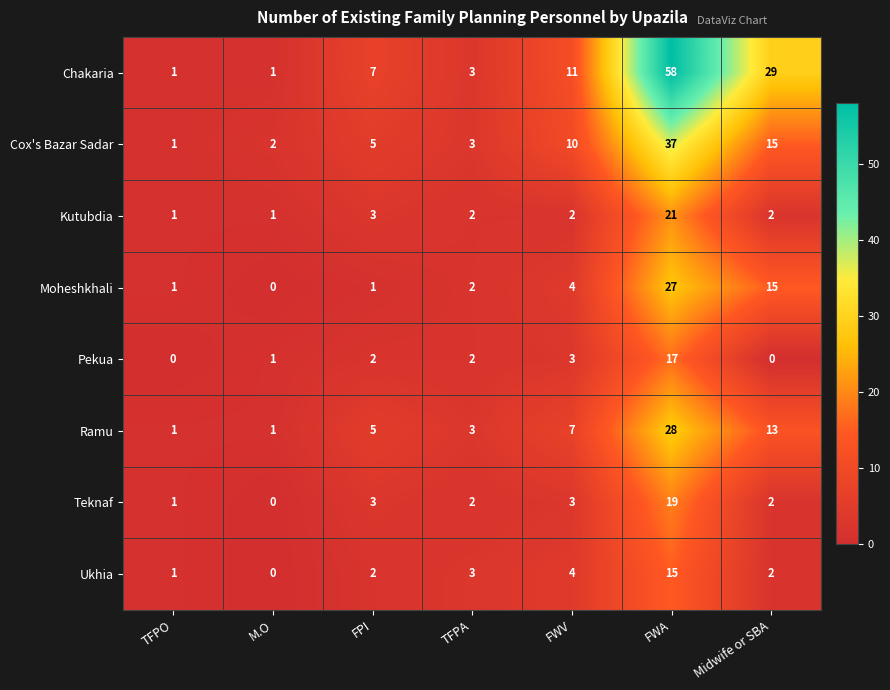

The value of Ramu at FWA is 18. True or false?

False